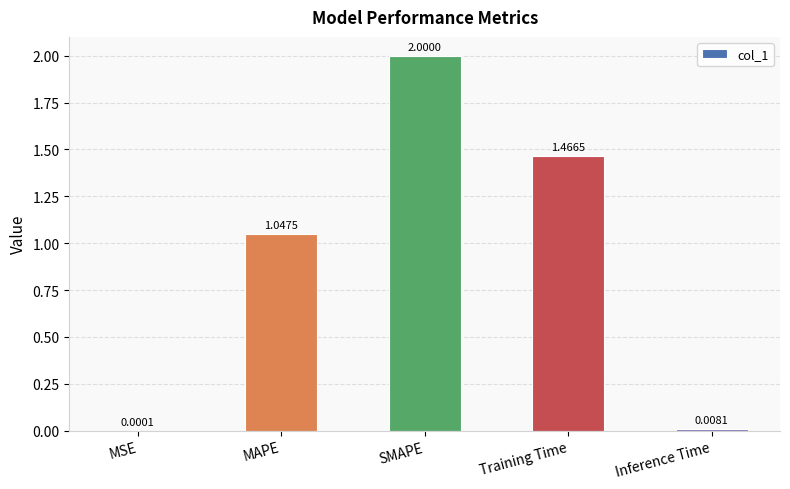

What is the sum of all values?

4.5